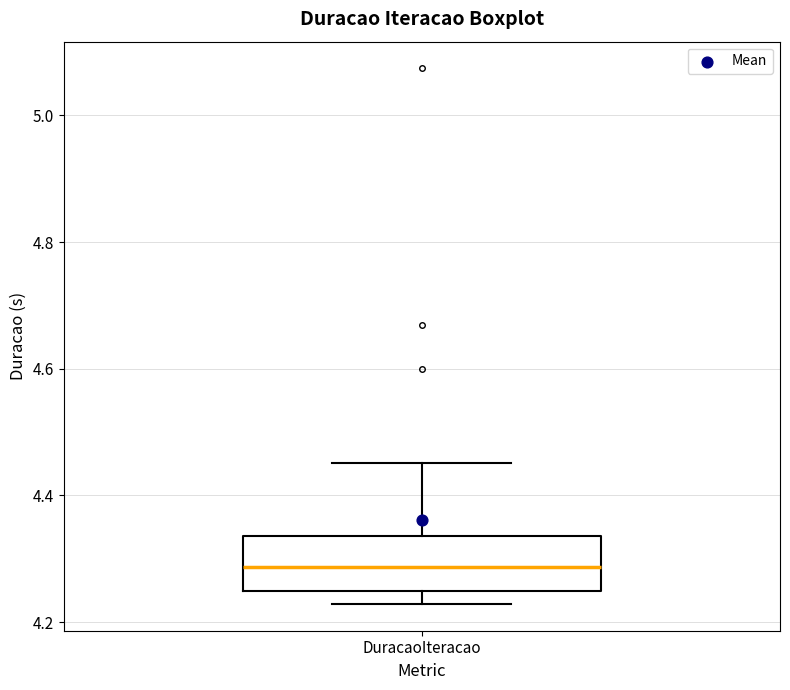

Transcribe this box plot: give where the median line is, the range the box spans, and where the two whiskers end, as read against the y-axis. The values are not printed on the chart, so give them approximately, as read against the axis.

median 4.28, box 4.24 to 4.34, whiskers 4.22 to 4.46